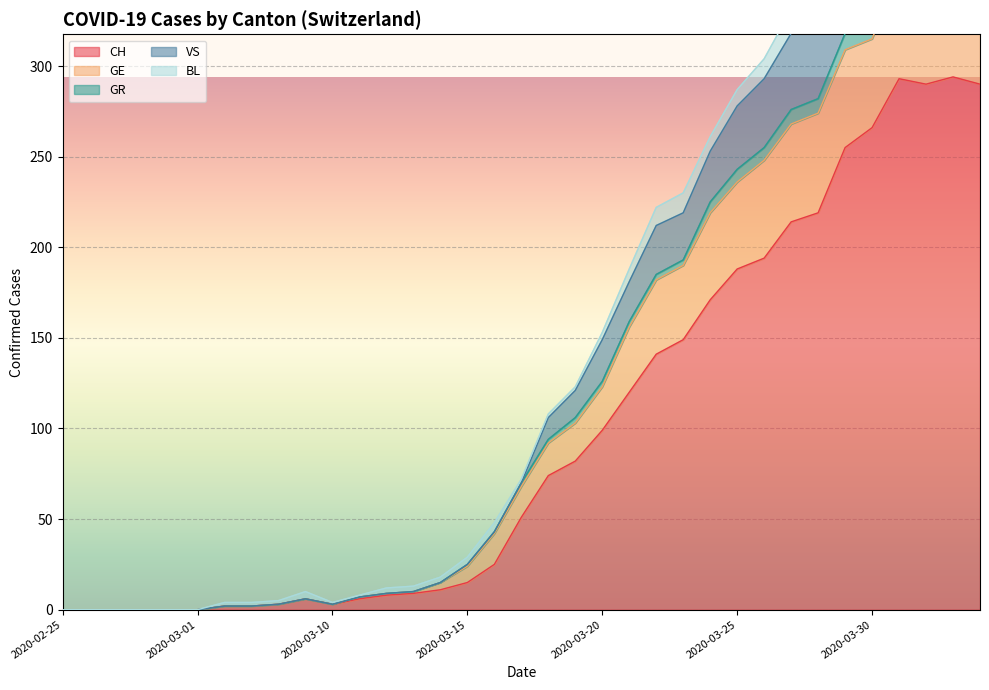

What position from the right is 2020-03-11?

24